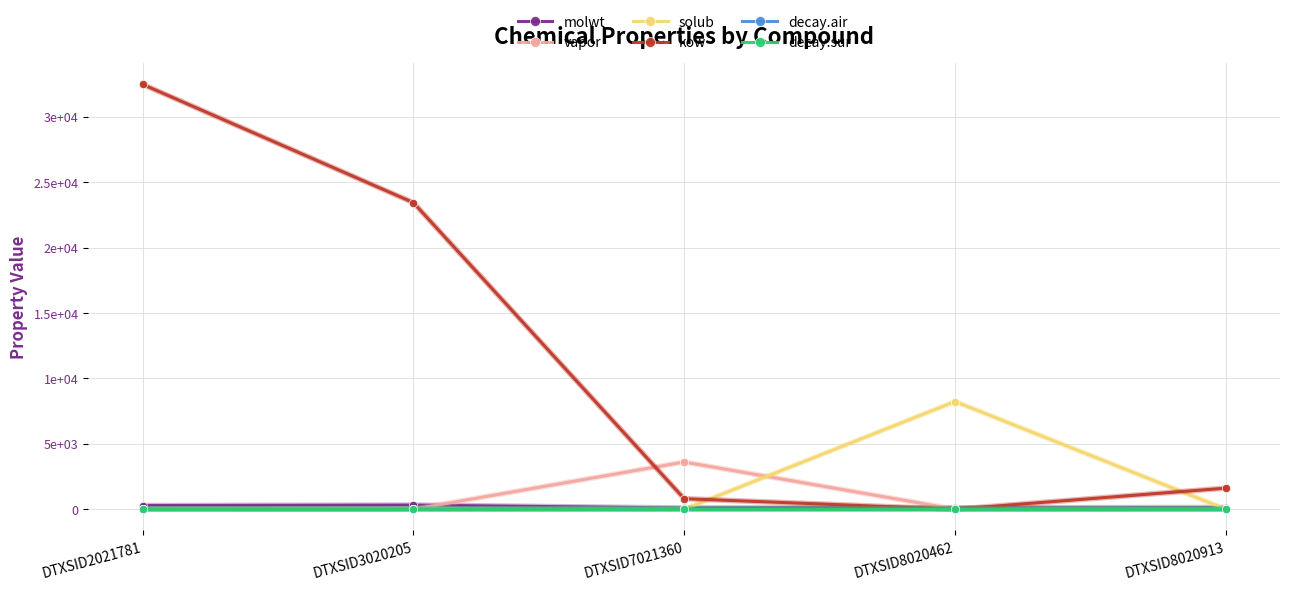

Does the chart have visible grid lines?

Yes